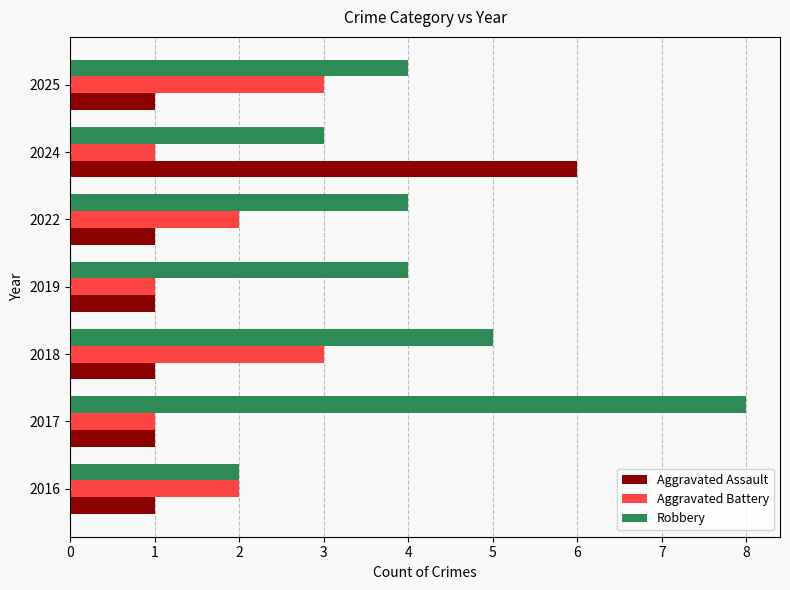

How many distinct data groups are displayed?

3